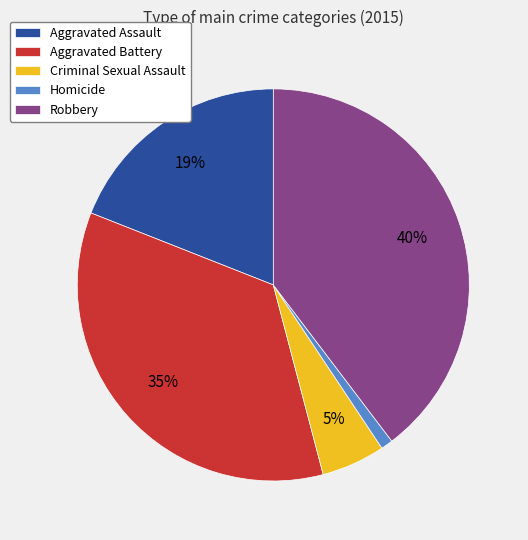

How many segments does this pie chart have?

5